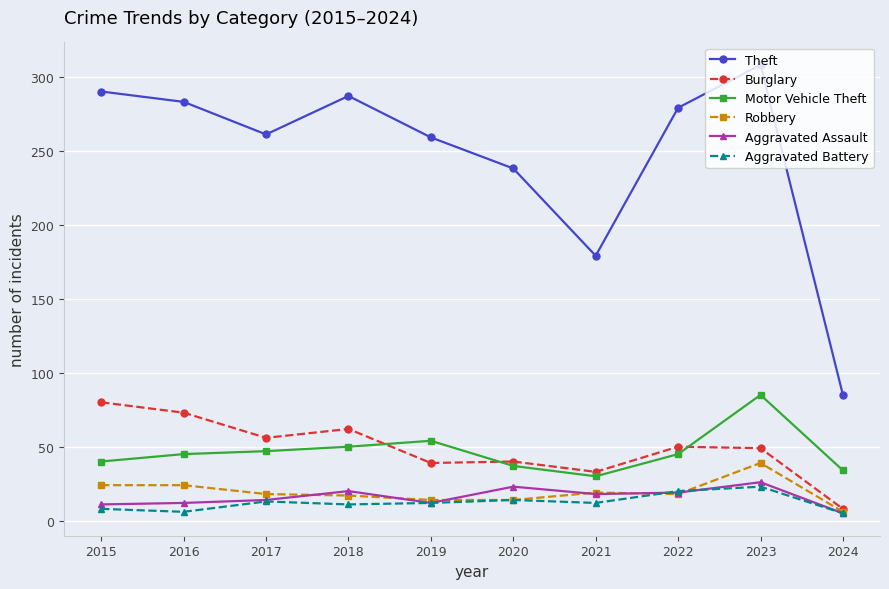

Which series has the widest spread of values?

Theft